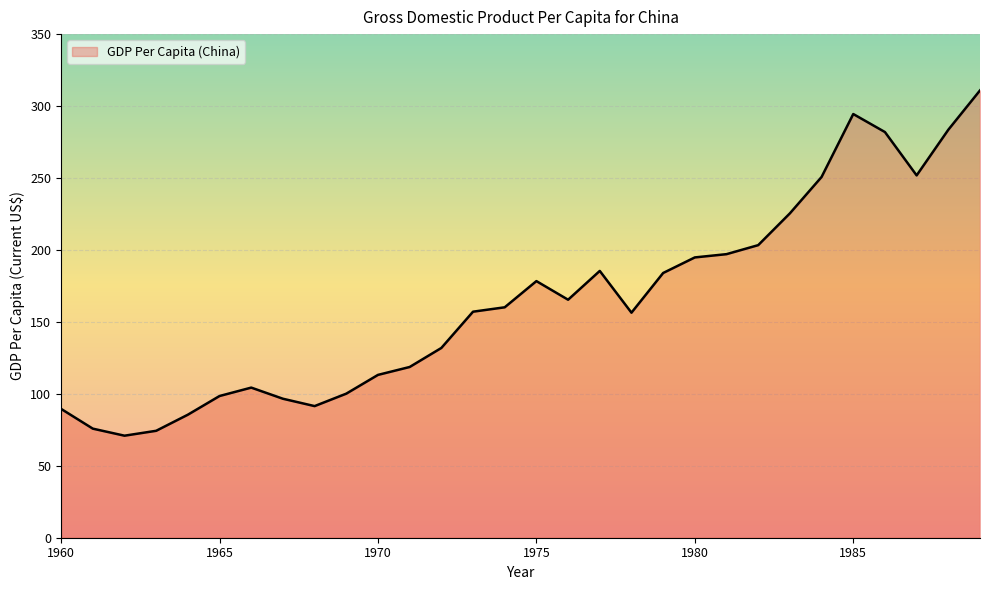

What is the difference between the maximum and minimum values?

240.0